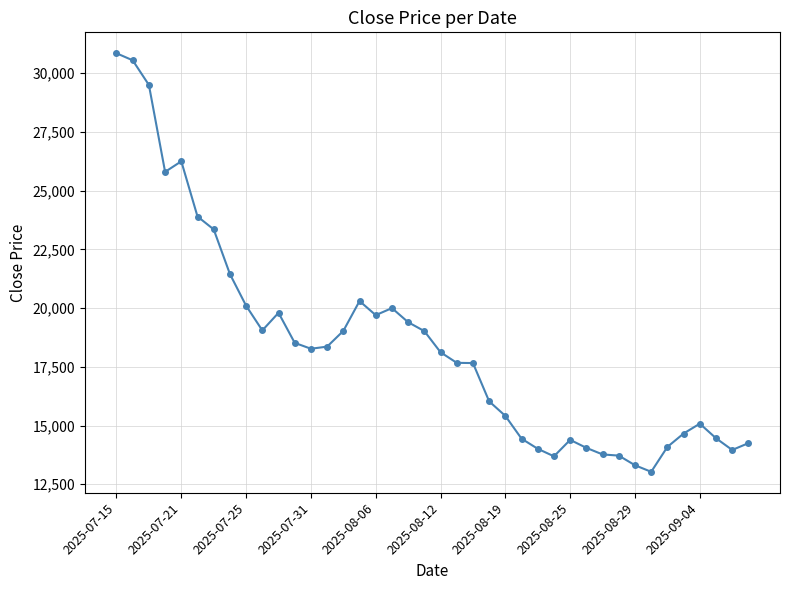

What is the greatest value displayed?

30850